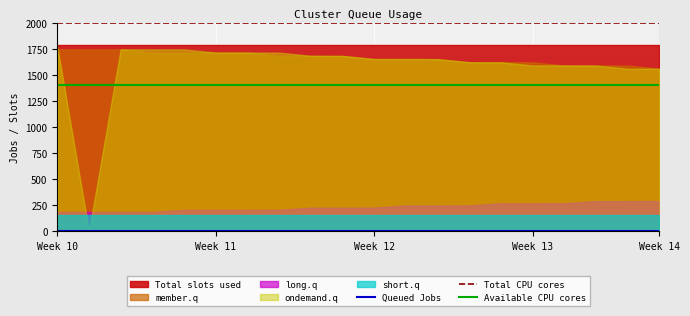

What is the approximate value of Available CPU cores at 16?

1400